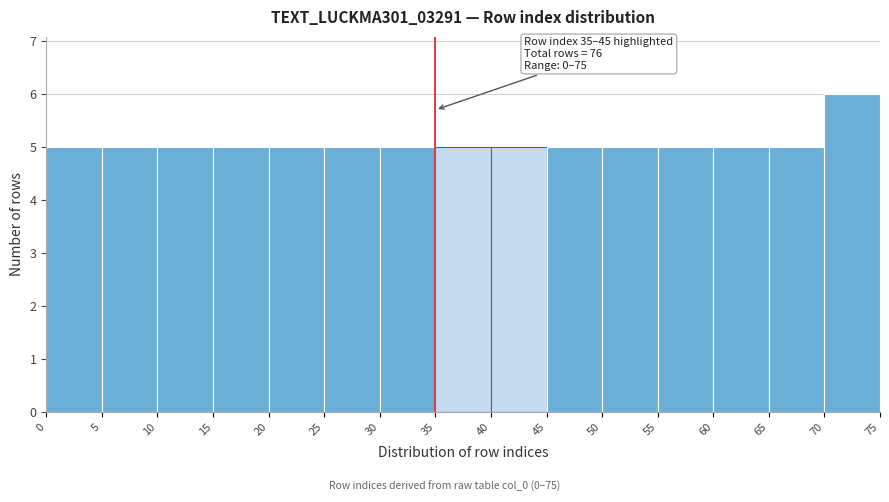

Which range on the x-axis has the tallest bar?

70 to 75